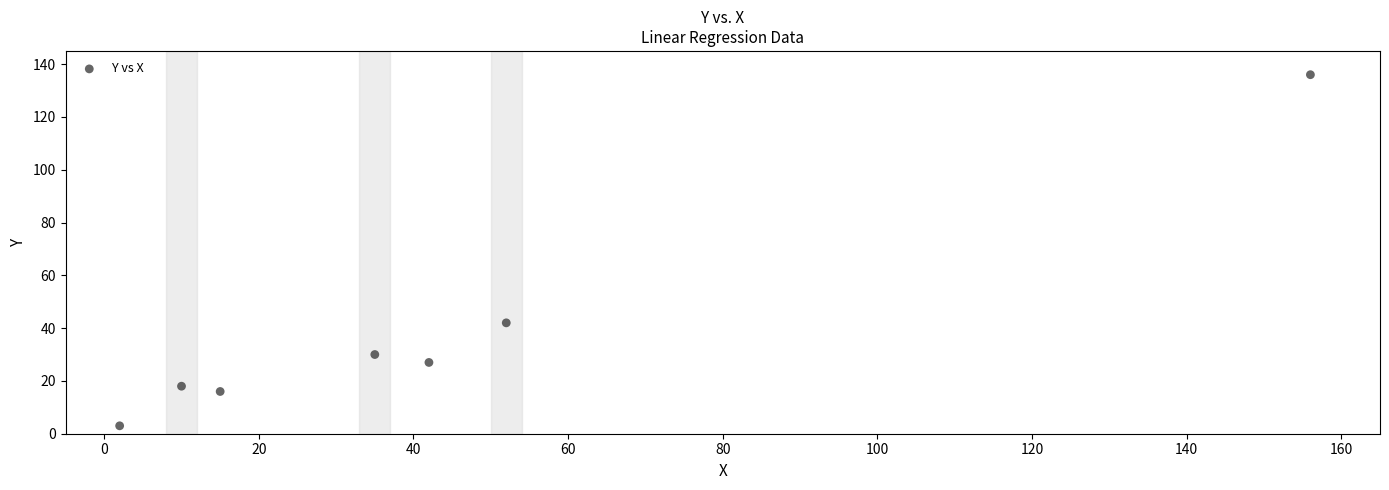

What is the average Y value?

39